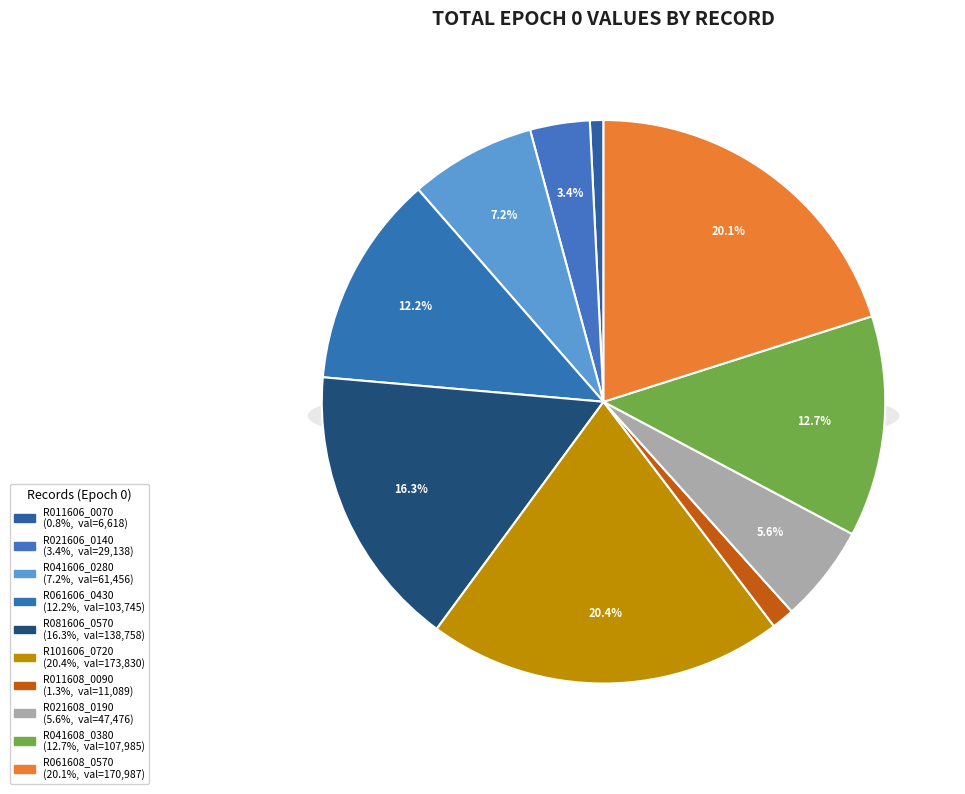

How many slices are in this pie chart?

10